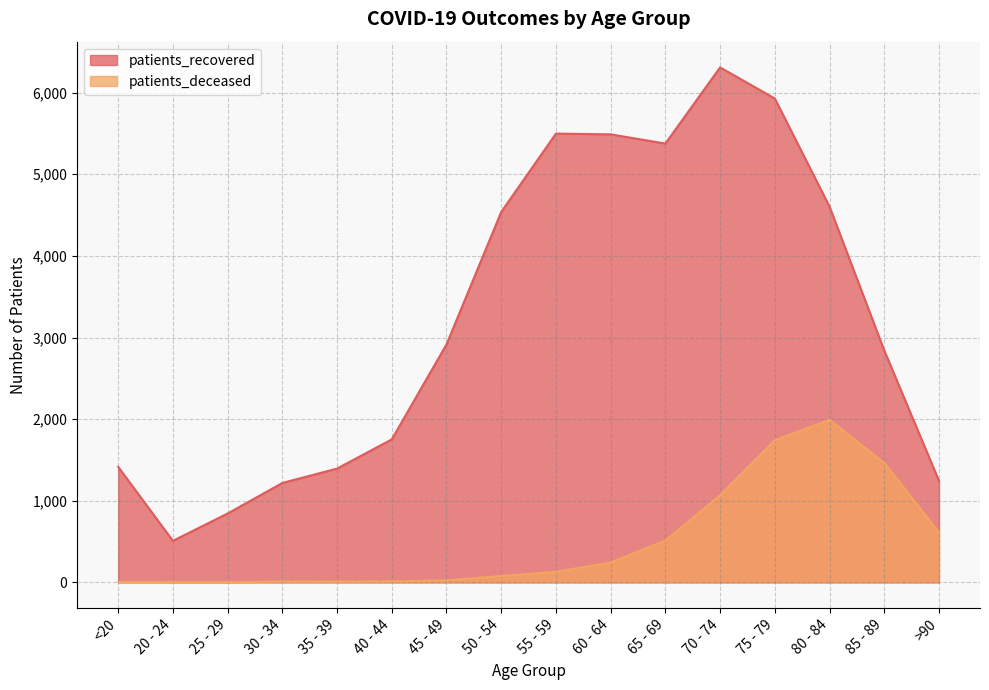

Reading right to left, list all the values displayed in this chart.

patients_recovered: 1245	2841	4604	5928	6309	5376	5489	5498	4538	2916	1752	1394	1218	844	509	1415
patients_deceased: 613	1465	1992	1741	1069	512	243	130	77	26	12	10	11	2	3	6